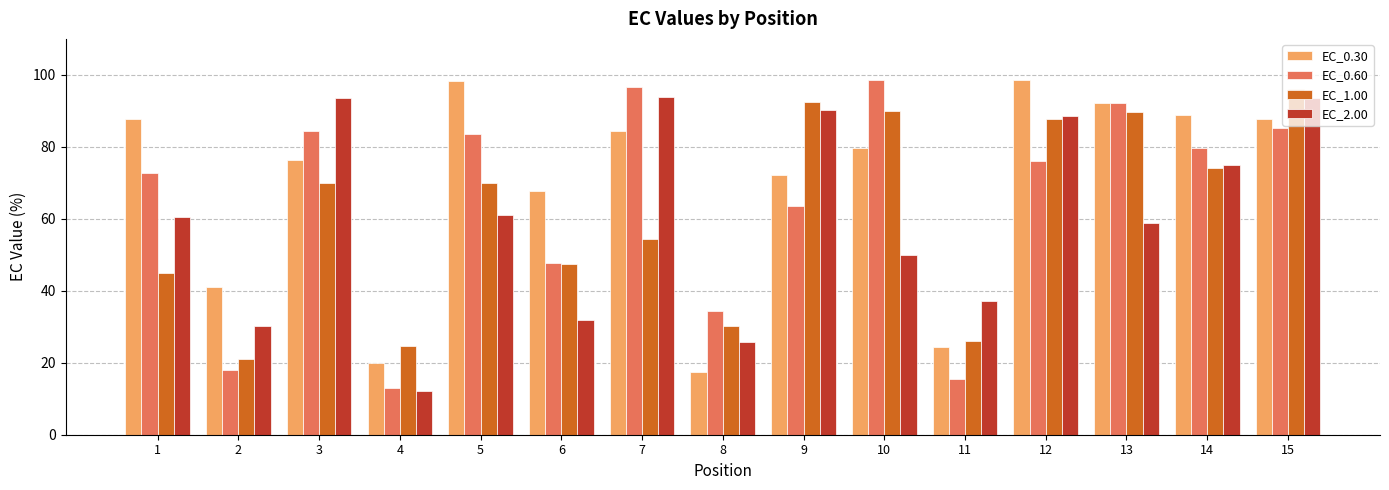

What is the difference between the highest and lowest values at 3?

23.6